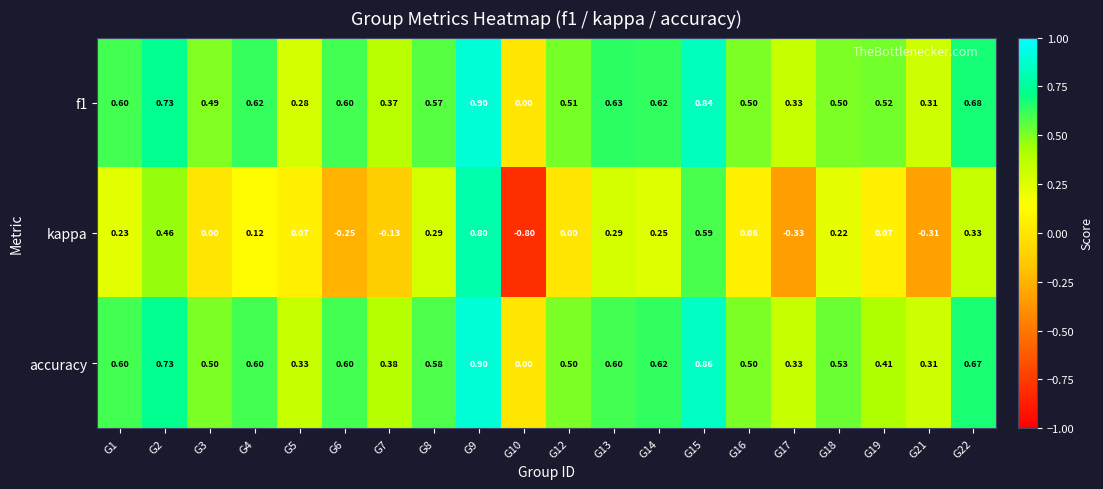

At G12, list the series in order from largest to smallest.

f1, accuracy, kappa